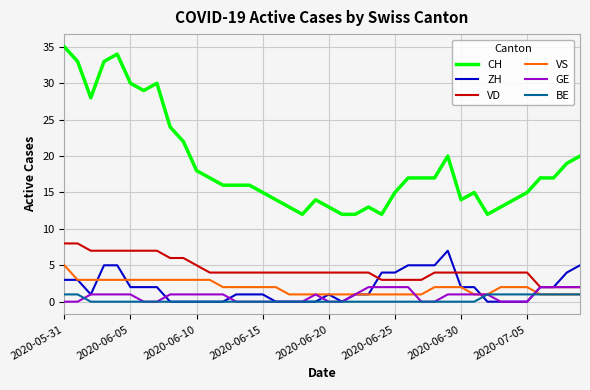

What is the highest value of the ZH series?

7